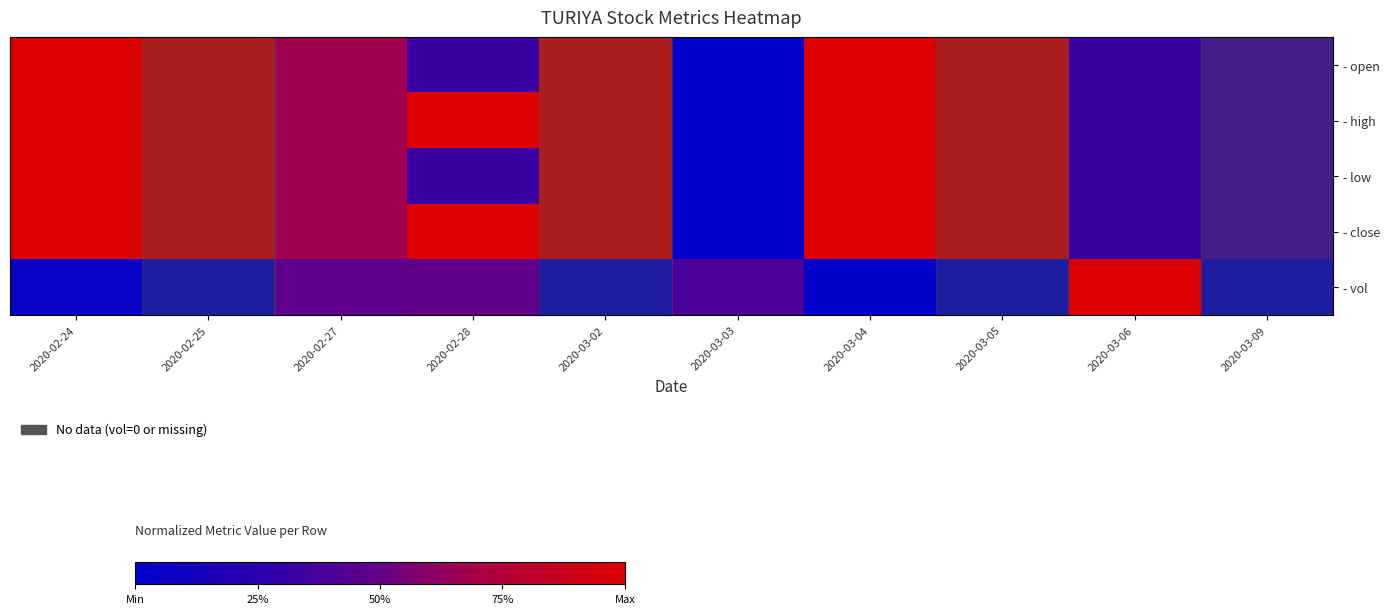

Reading right to left, list all the values displayed in this chart.

- open: 2020-03-09=0.3	2020-03-06=0.3	2020-03-05=1.0	2020-03-04=1.0	2020-03-03=0.0	2020-03-02=1.0	2020-02-28=0.3	2020-02-27=0.7	2020-02-25=1.0	2020-02-24=1.0
- high: 2020-03-09=0.3	2020-03-06=0.3	2020-03-05=1.0	2020-03-04=1.0	2020-03-03=0.0	2020-03-02=1.0	2020-02-28=1.0	2020-02-27=0.7	2020-02-25=1.0	2020-02-24=1.0
- low: 2020-03-09=0.3	2020-03-06=0.3	2020-03-05=1.0	2020-03-04=1.0	2020-03-03=0.0	2020-03-02=1.0	2020-02-28=0.3	2020-02-27=0.7	2020-02-25=1.0	2020-02-24=1.0
- close: 2020-03-09=0.3	2020-03-06=0.3	2020-03-05=1.0	2020-03-04=1.0	2020-03-03=0.0	2020-03-02=1.0	2020-02-28=1.0	2020-02-27=0.7	2020-02-25=1.0	2020-02-24=1.0
- vol: 2020-03-09=0.0	2020-03-06=1.0	2020-03-05=0.0	2020-03-04=0.0	2020-03-03=0.4	2020-03-02=0.0	2020-02-28=0.5	2020-02-27=0.5	2020-02-25=0.0	2020-02-24=0.0